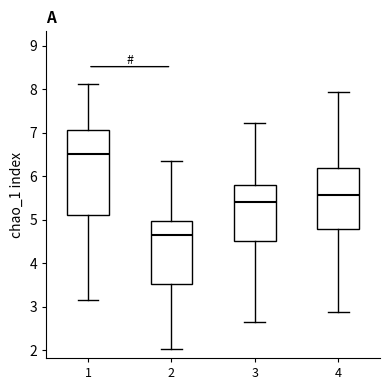

Reading left to right, read every box against the y-axis: the position of its median line, the range the box covers, and the ends of its whiskers. The values are not printed on the chart, so give them approximately, as read against the axis.

1: median 6.5, box 5.1 to 7.1, whiskers 3.2 to 8.1
2: median 4.6, box 3.5 to 5.0, whiskers 2.0 to 6.4
3: median 5.4, box 4.5 to 5.8, whiskers 2.7 to 7.2
4: median 5.6, box 4.8 to 6.2, whiskers 2.9 to 7.9